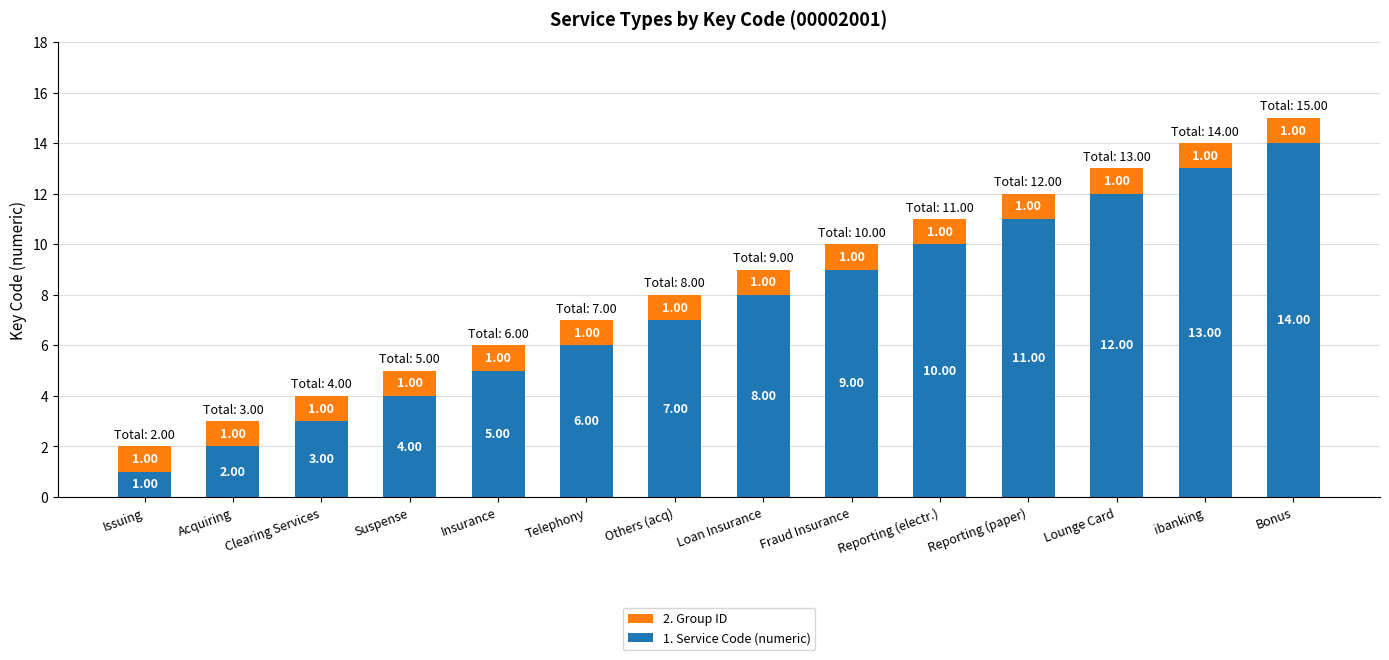

The value of 1. Service Code (numeric) at Loan Insurance is 4. True or false?

False